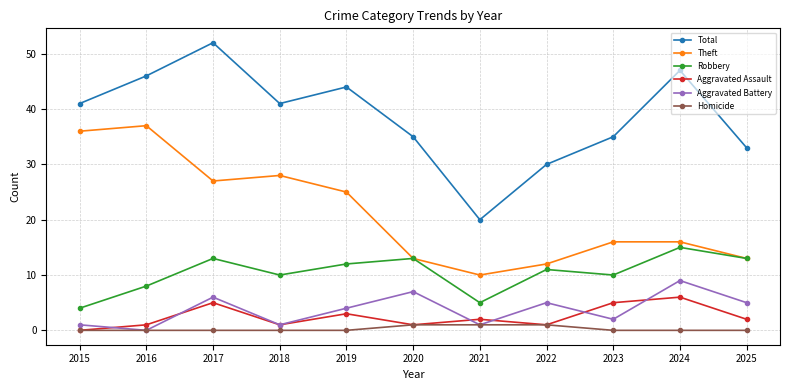

What is the difference between the Aggravated Assault values at 2022 and 2024?

5